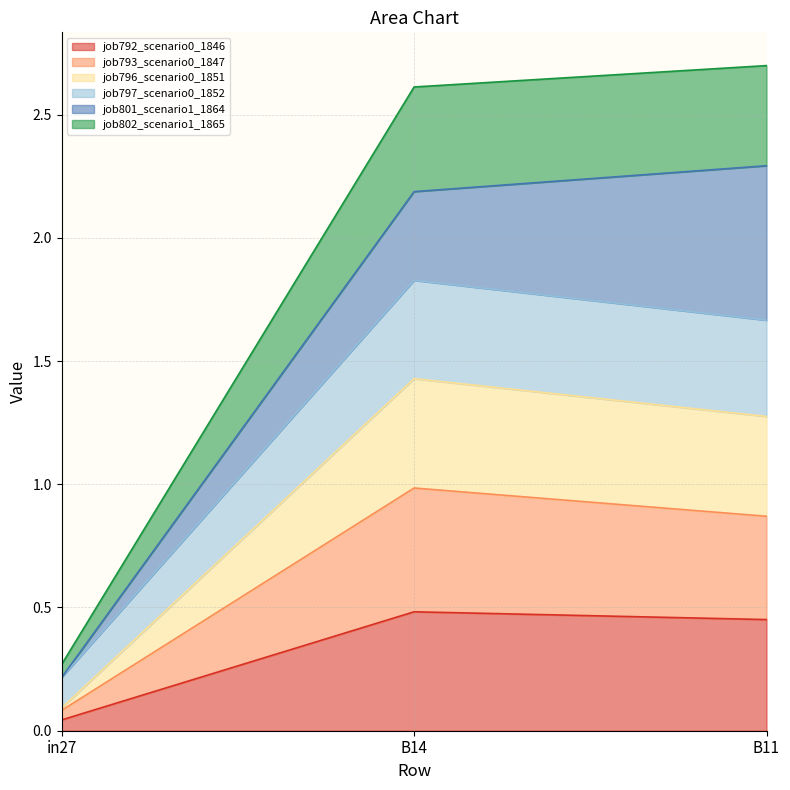

Is the value of job793_scenario0_1847 at B11 greater than the value of job792_scenario0_1846 at B11?

Yes